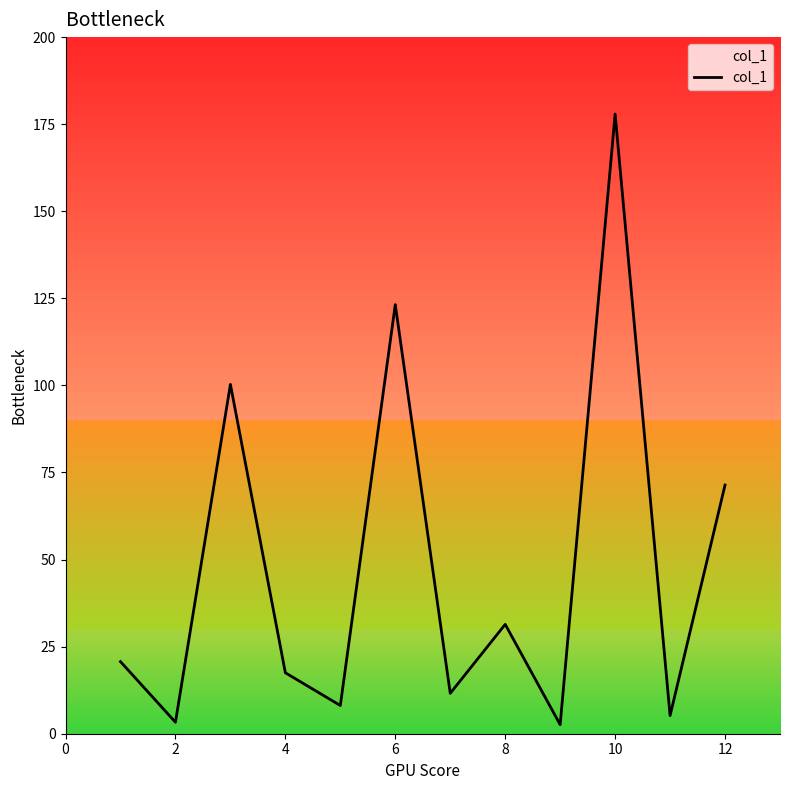

What is the difference between the maximum and minimum values?

175.3